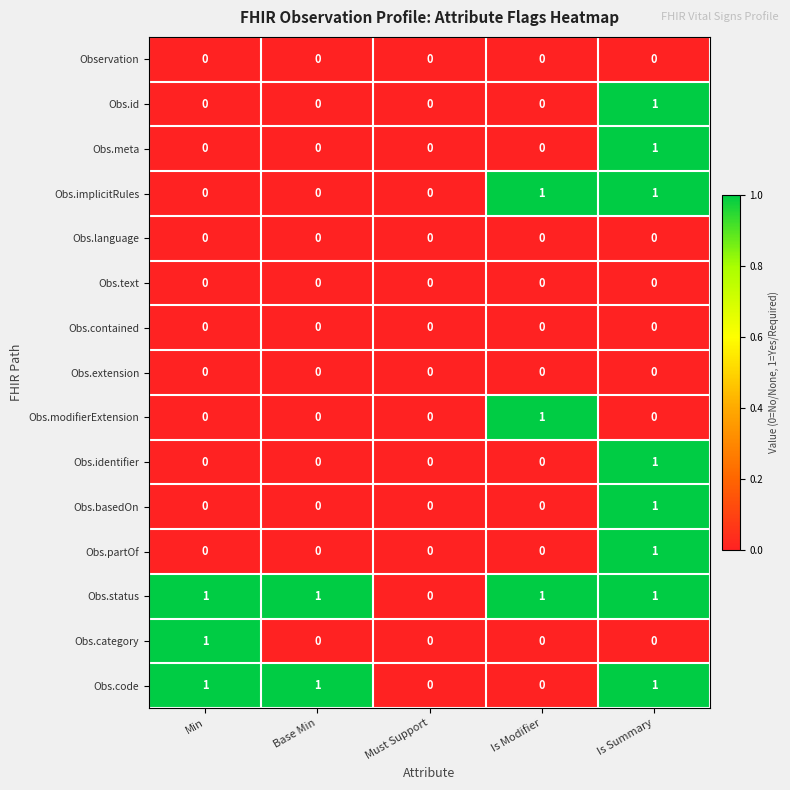

The value of Obs.id at Min is 1. True or false?

False